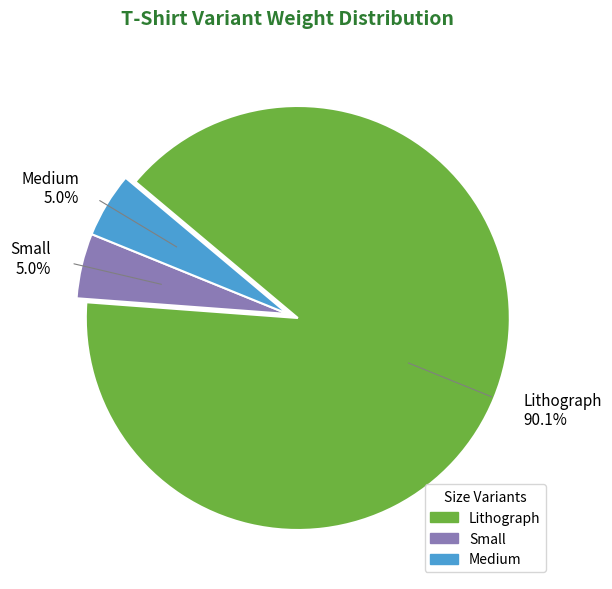

To the nearest percent, what is the average slice percentage?

33%